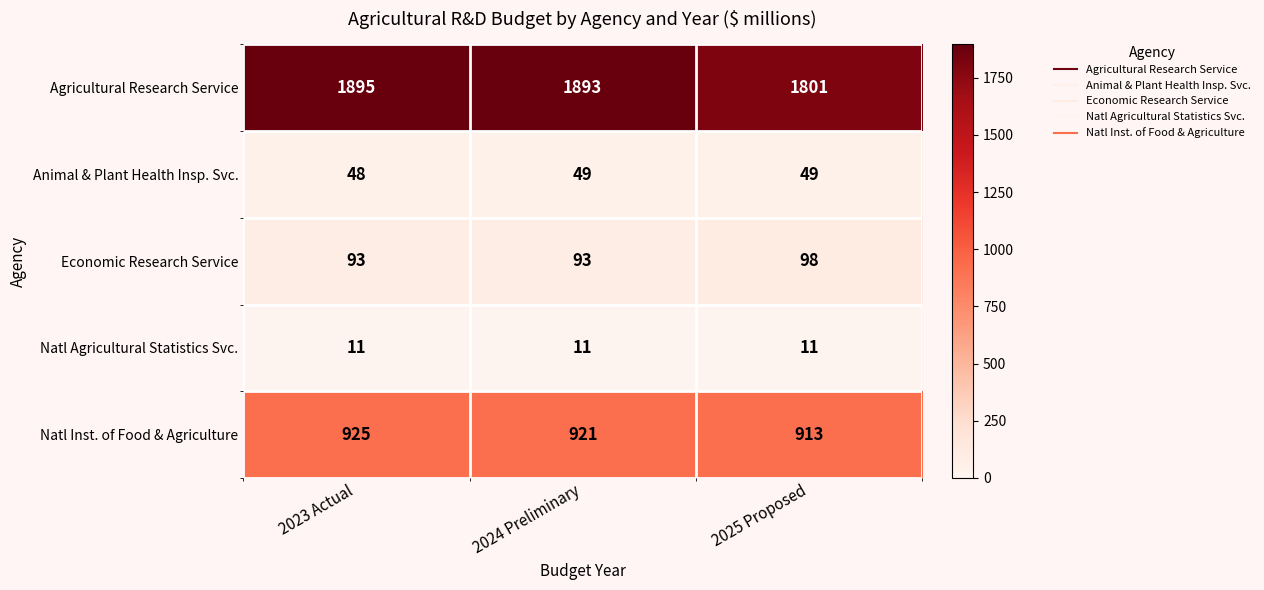

At 2023 Actual, list the series in order from smallest to largest.

Natl Agricultural Statistics Svc., Animal & Plant Health Insp. Svc., Economic Research Service, Natl Inst. of Food & Agriculture, Agricultural Research Service